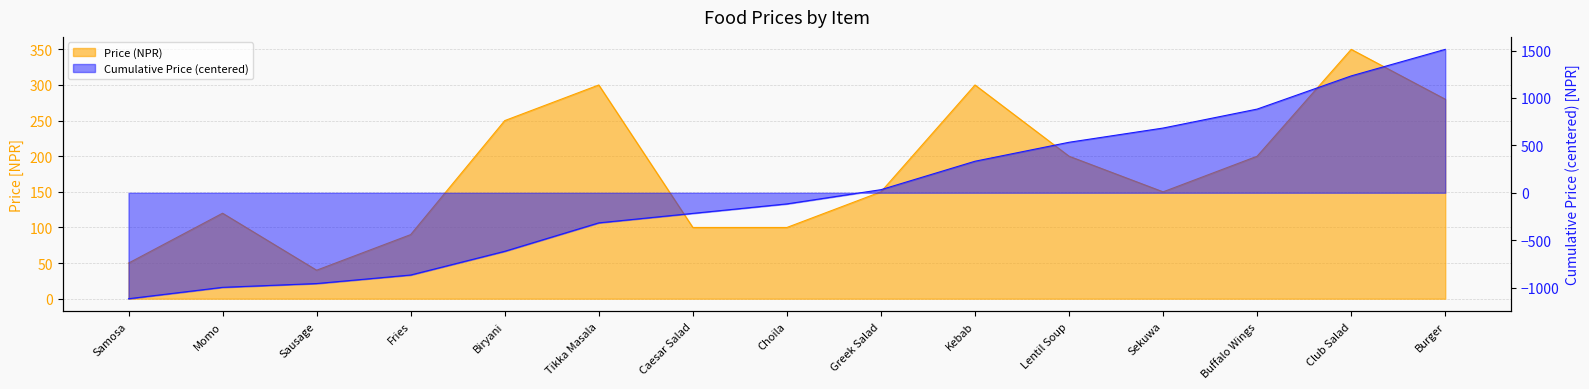

What is the difference between the maximum and minimum values?

310